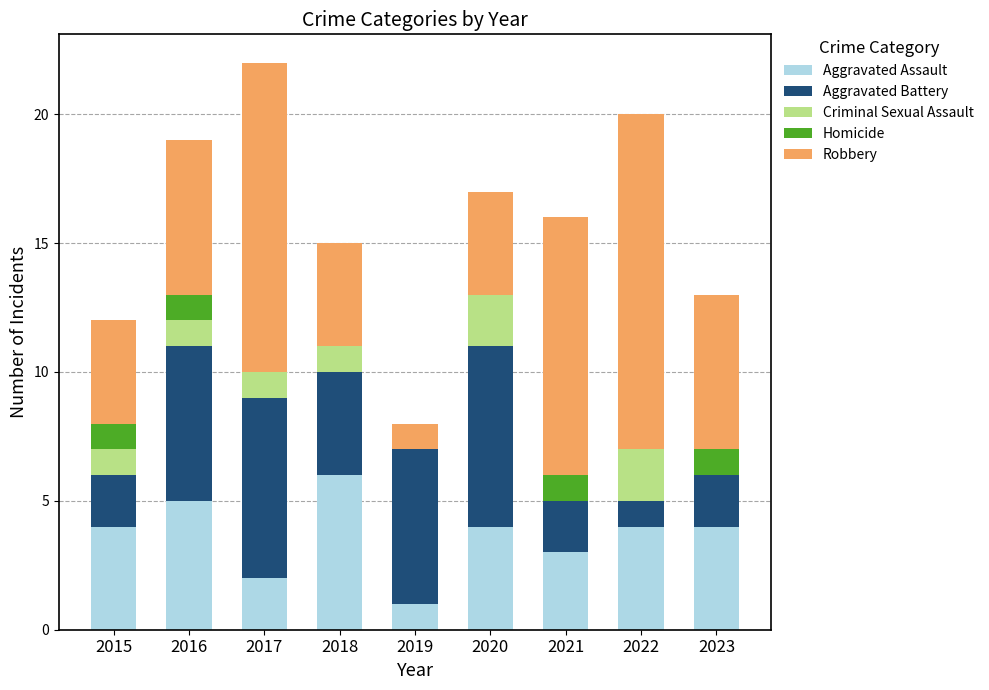

What is the highest value of the Aggravated Assault series?

6